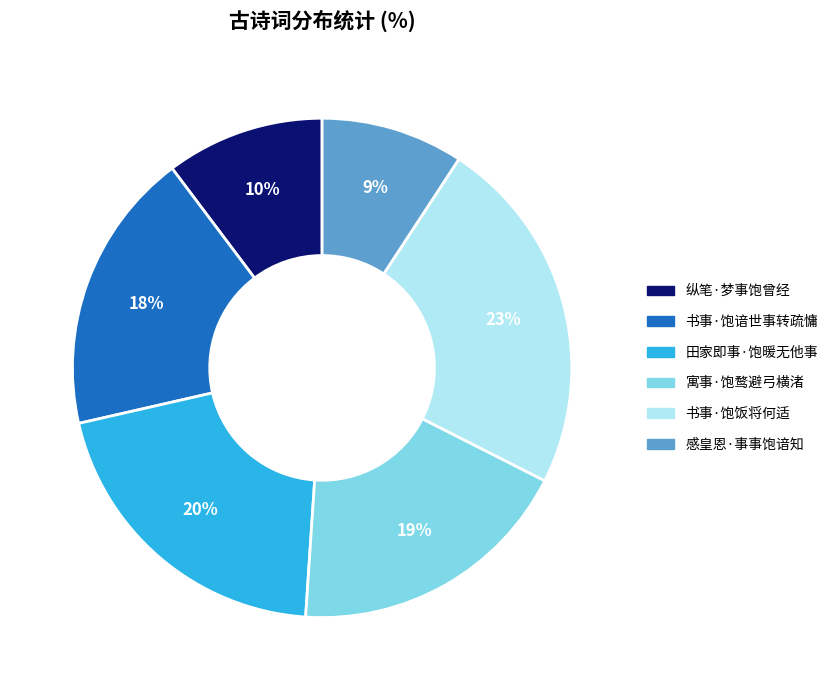

What percentage is the 纵笔·梦事饱曾经 slice, to the nearest percent?

10%